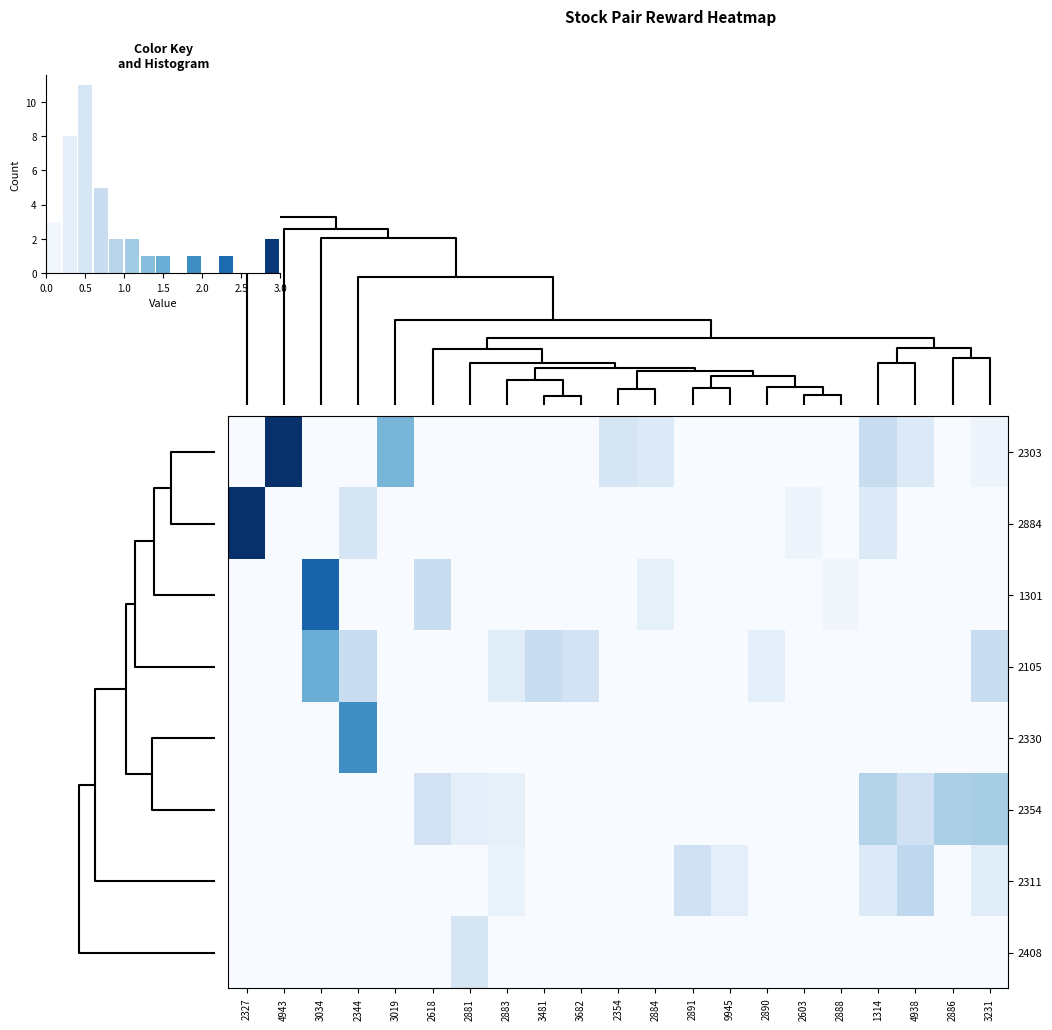

How many series are shown in this chart?

8